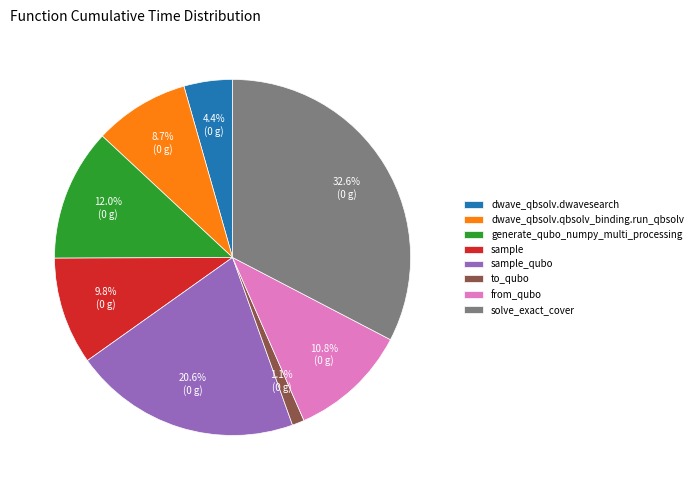

What percentage do dwave_qbsolv.qbsolv_binding.run_qbsolv and generate_qubo_numpy_multi_processing together represent?

20.7%